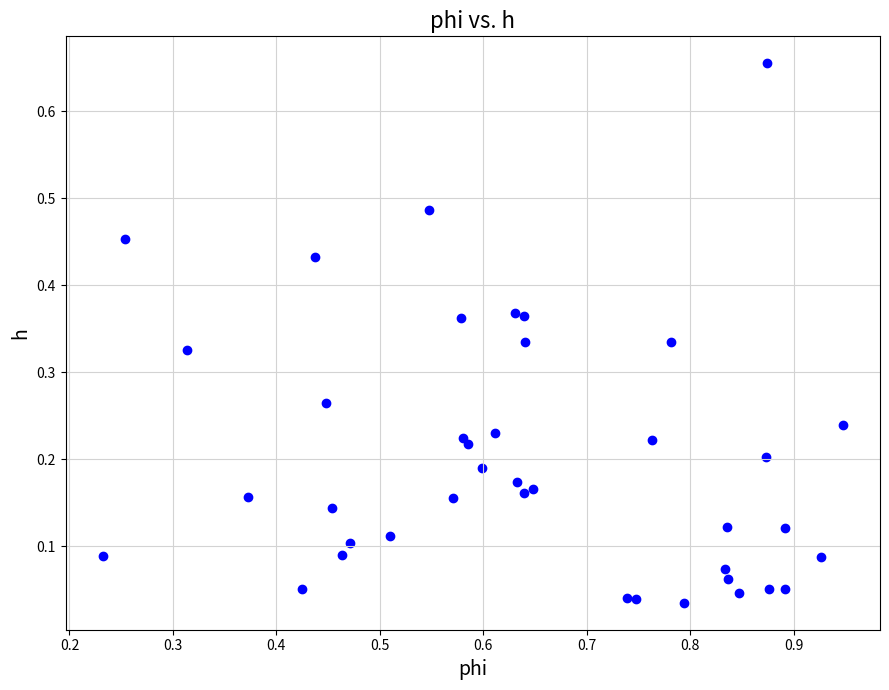

What is the range of Y values (max minus min)?

0.6